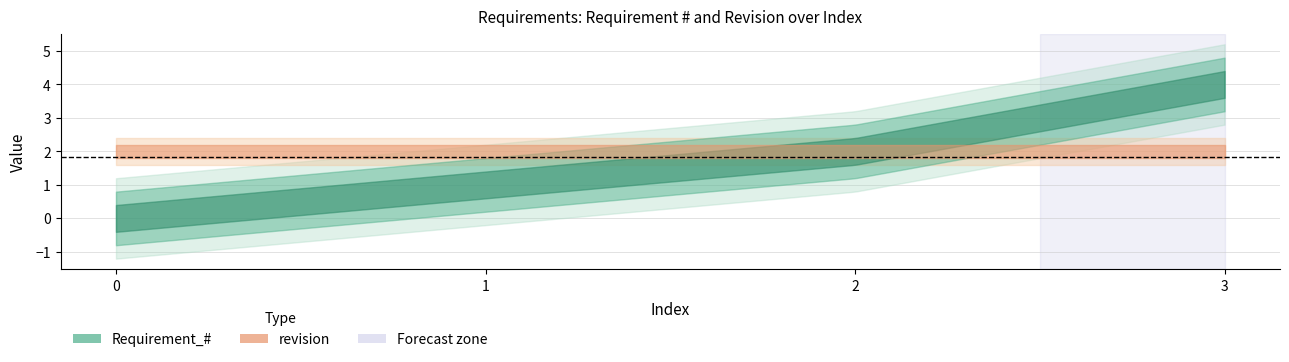

The value of Requirement_# at 1 is 1. True or false?

True